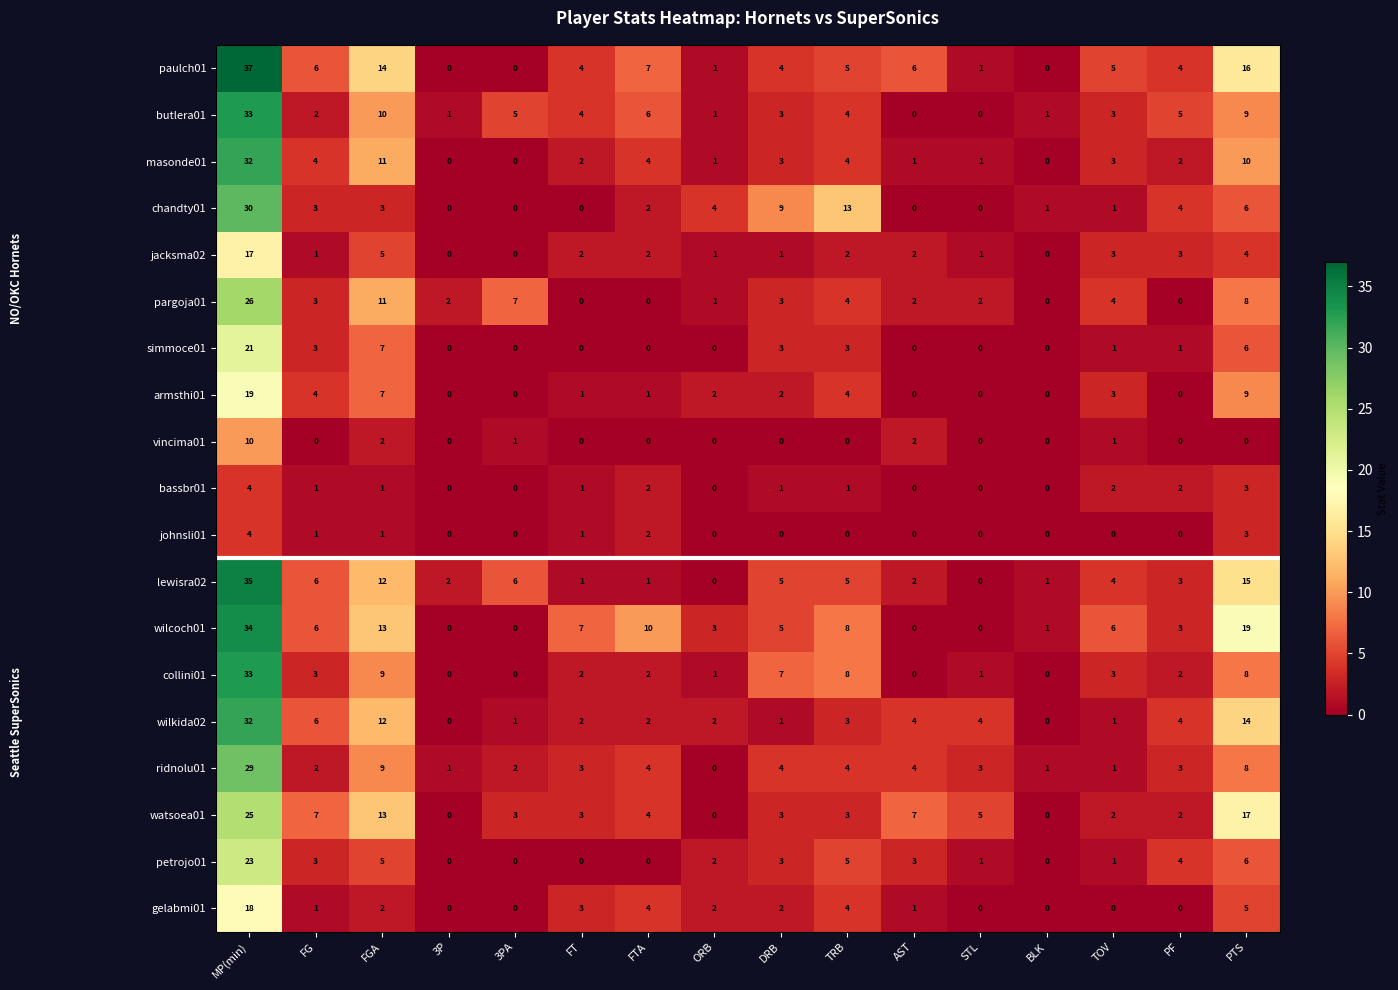

What is the difference between the gelabmi01 values at BLK and FTA?

4